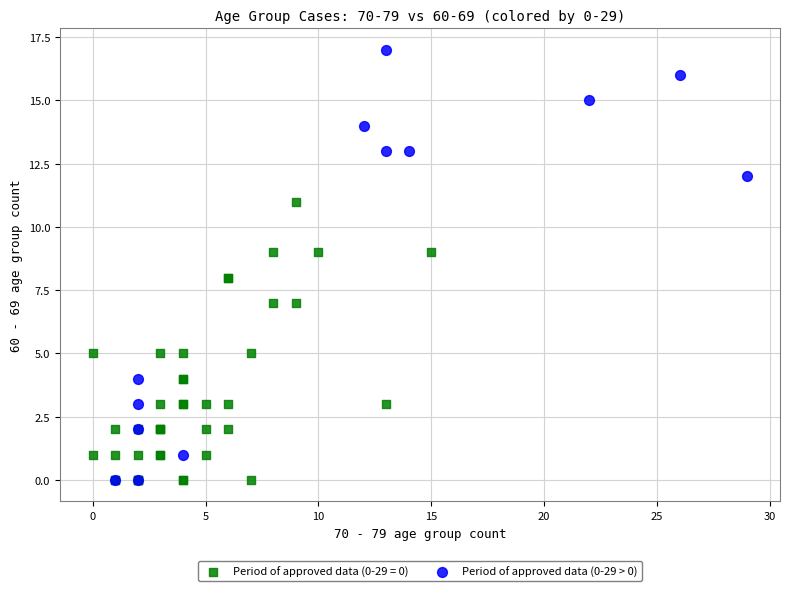

Which series has the widest spread of Y values?

Period of approved data (0-29 > 0)